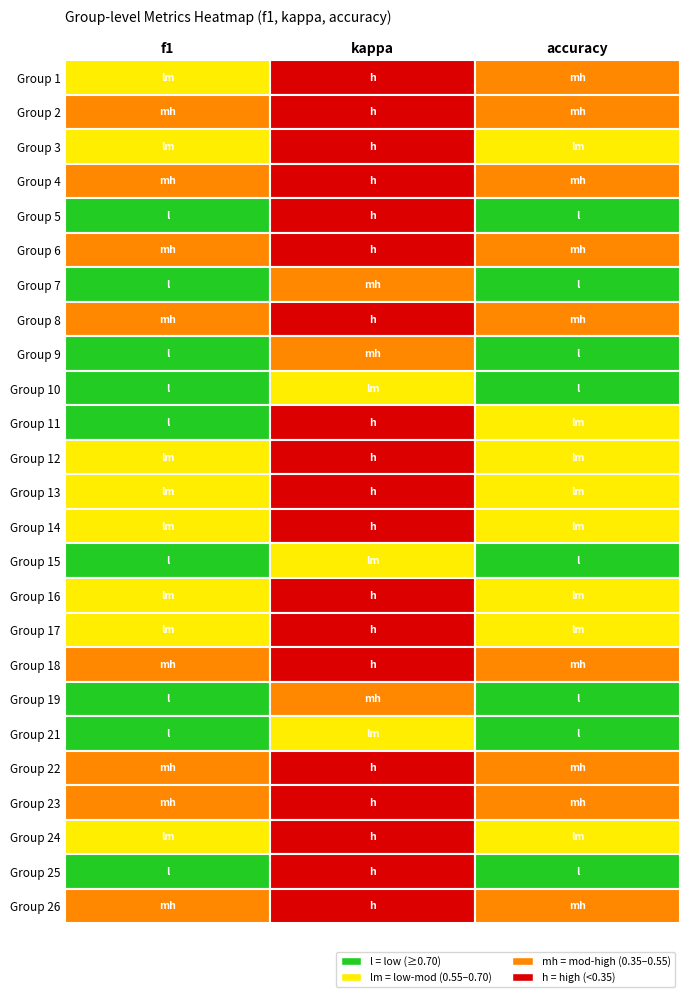

Rank the series at 2 from highest to lowest value.

10, 15, 21, 19, 5, 7, 9, 25, 11, 16, 3, 14, 17, 24, 12, 13, 8, 1, 23, 4, 2, 6, 18, 22, 26